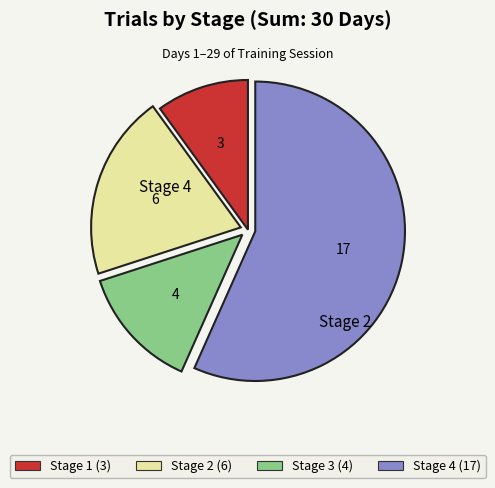

Does Stage 4 (17) account for over 50% of the chart?

Yes